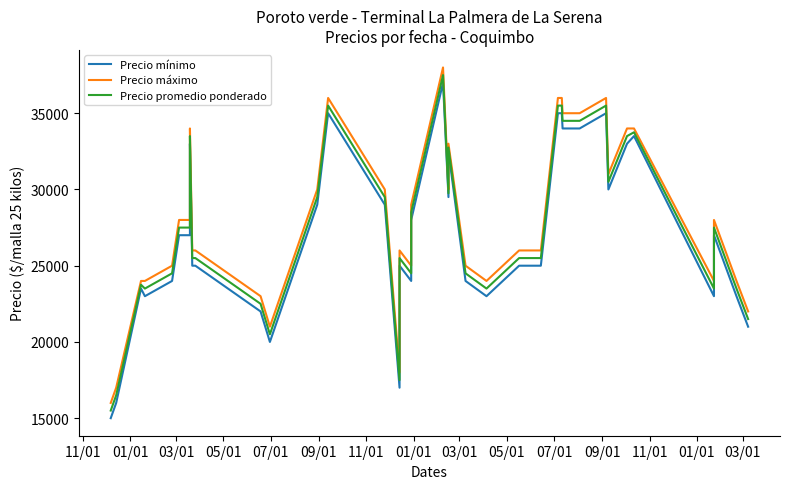

How many data points in Precio máximo are above 28000?

17